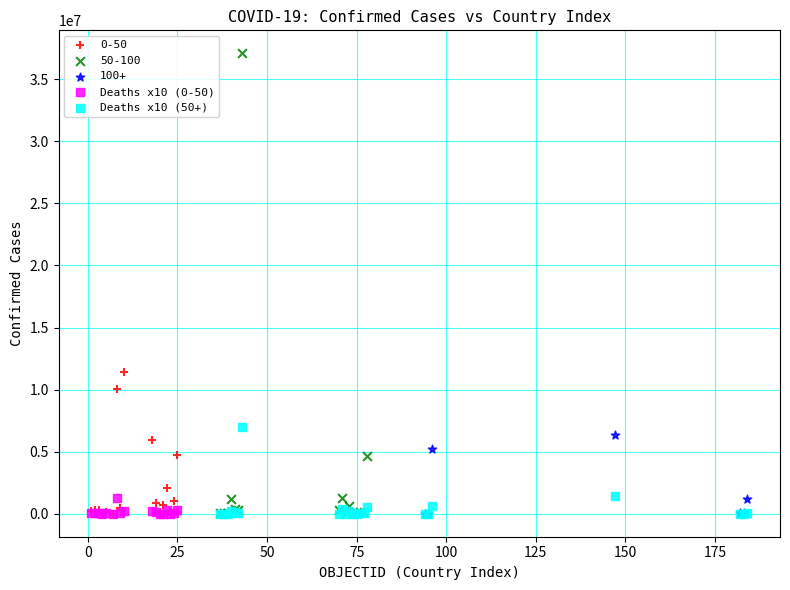

Which series reaches the maximum Y coordinate?

50-100